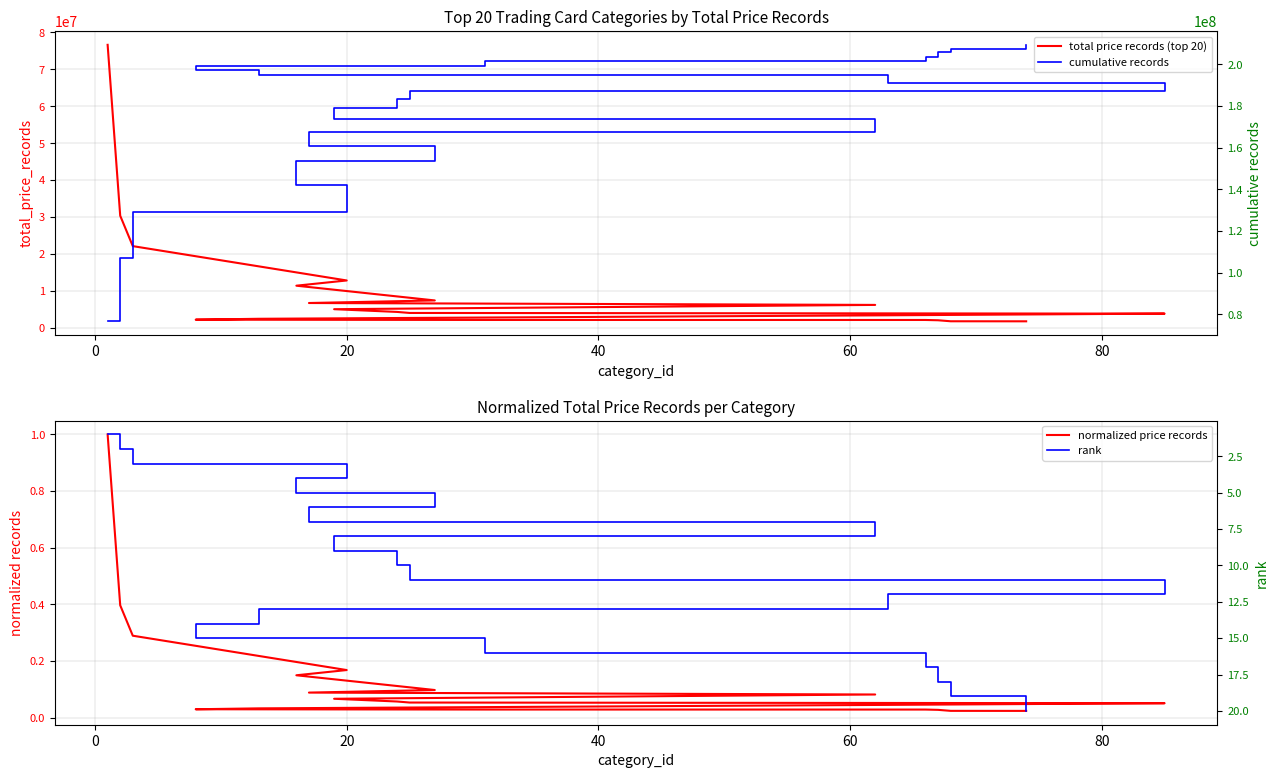

How many lines are shown in the chart?

4